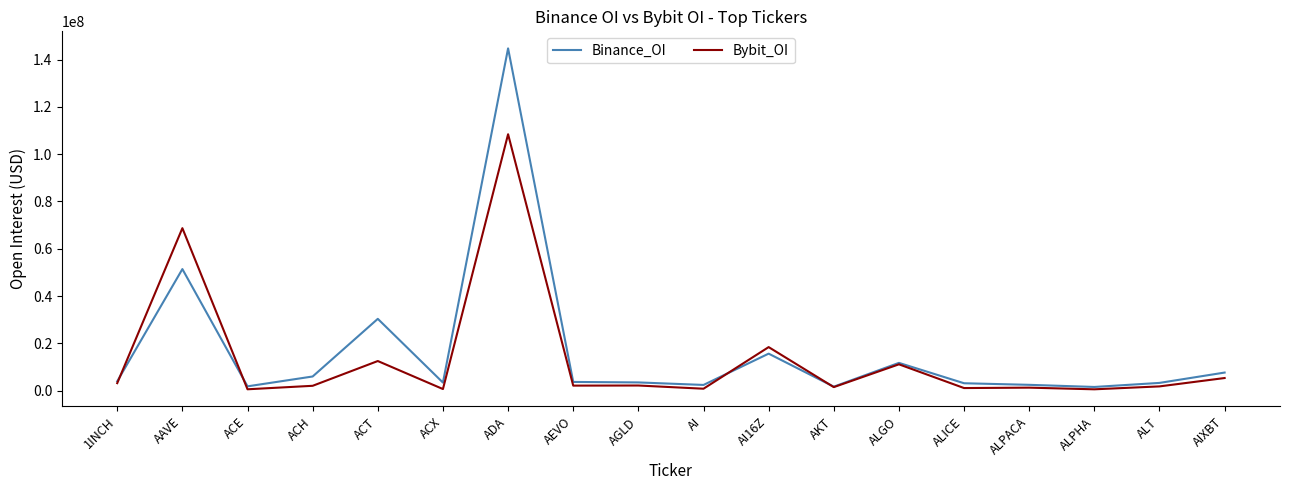

What is the spread (max minus min) of values at AKT?

188201